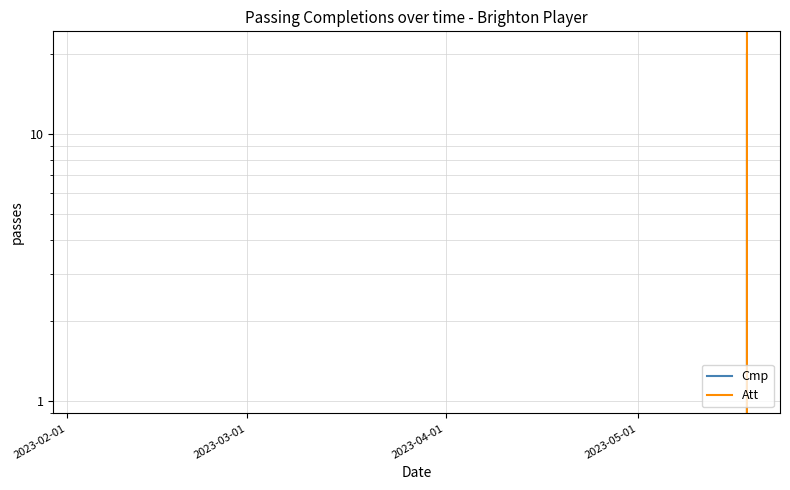

Is this an area chart (filled region under the line)?

No